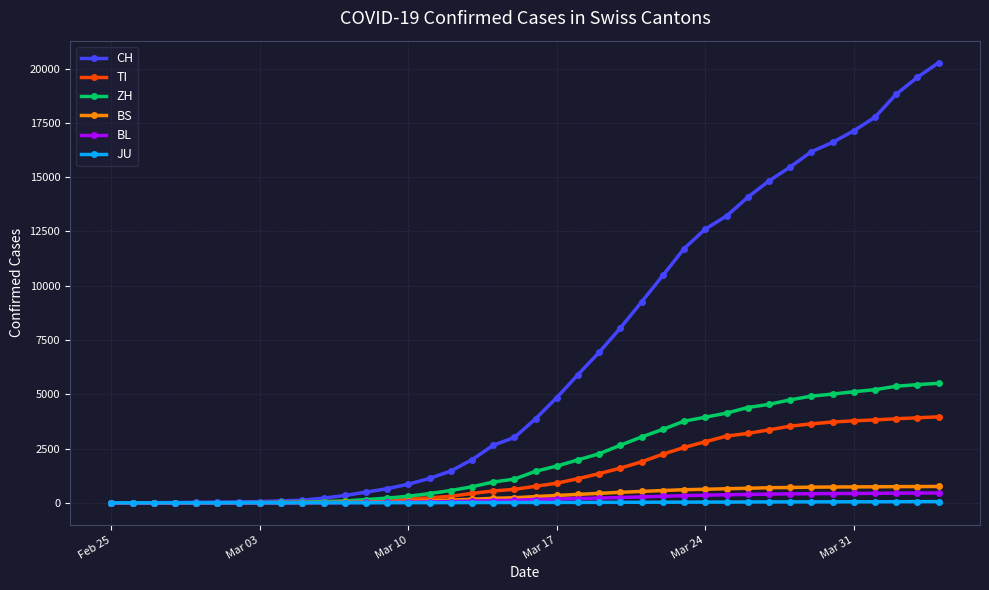

Which series has the widest spread of values?

CH